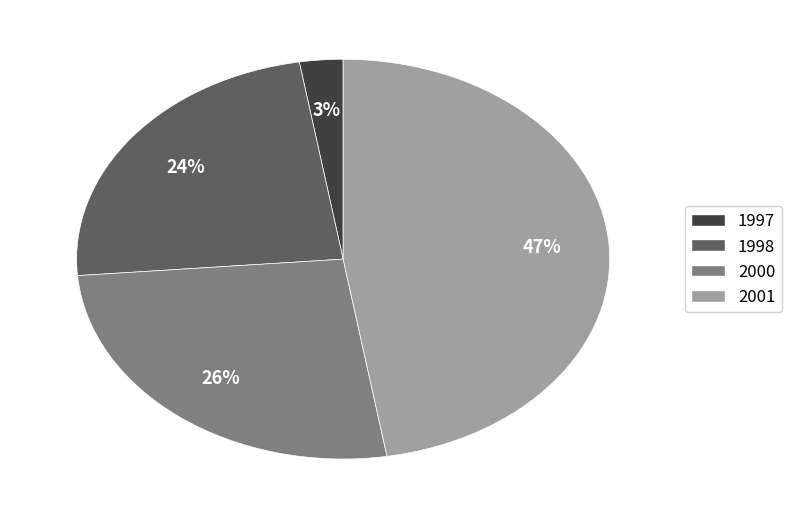

Is there any slice that represents more than half of the pie?

No